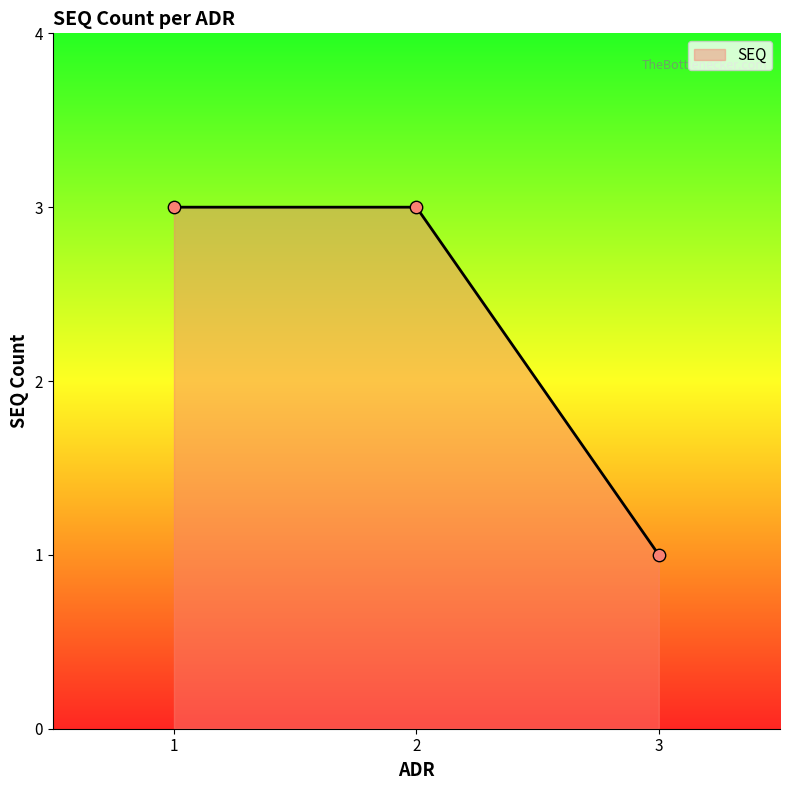

Between 2 and 1, which is larger?

2